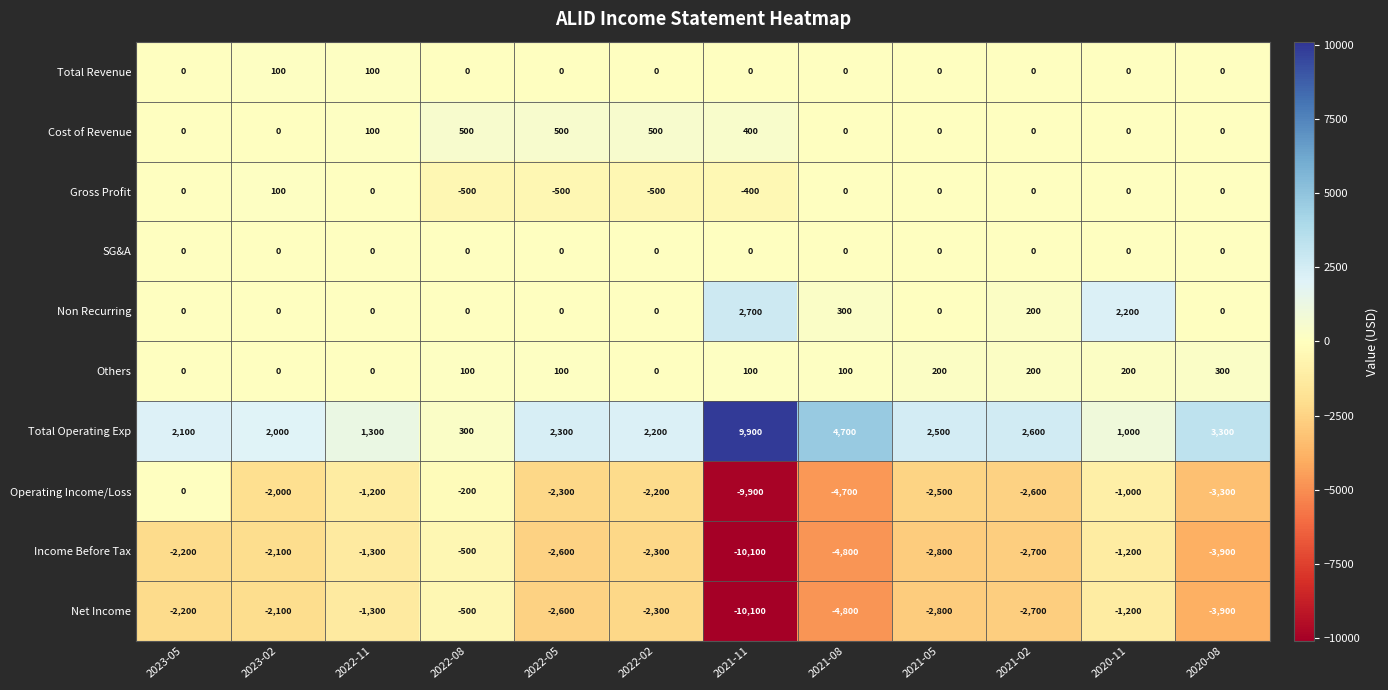

How many series are shown in this chart?

10